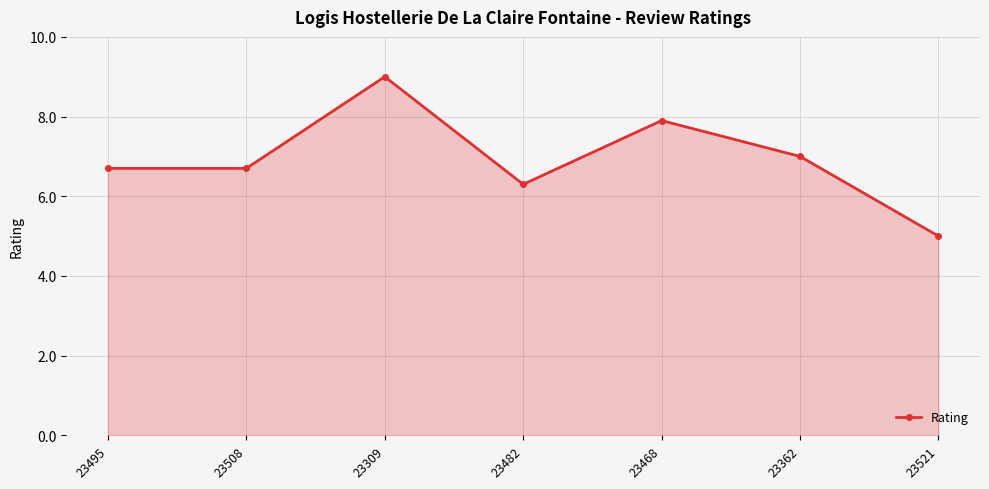

What is the sum of the values at 23508 and 23482?

13.0